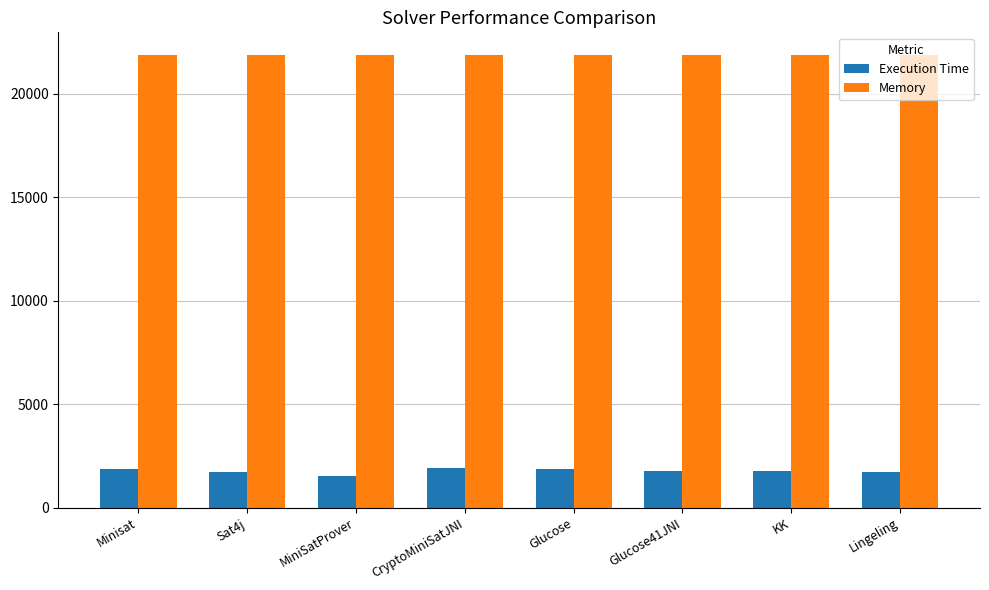

What is the average value of the Execution Time series?

1767